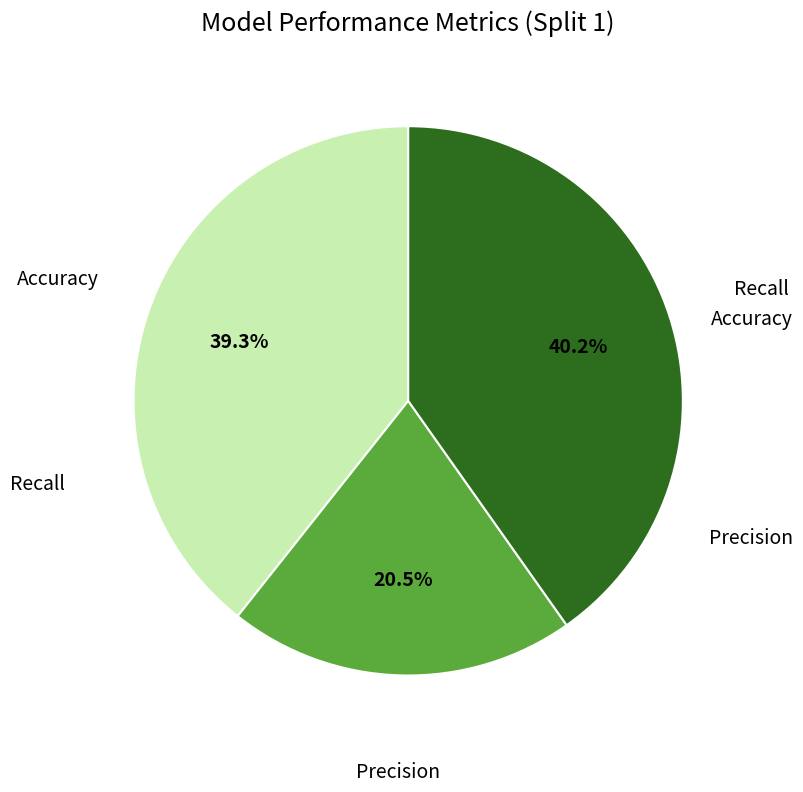

Count the number of slices in the pie.

3